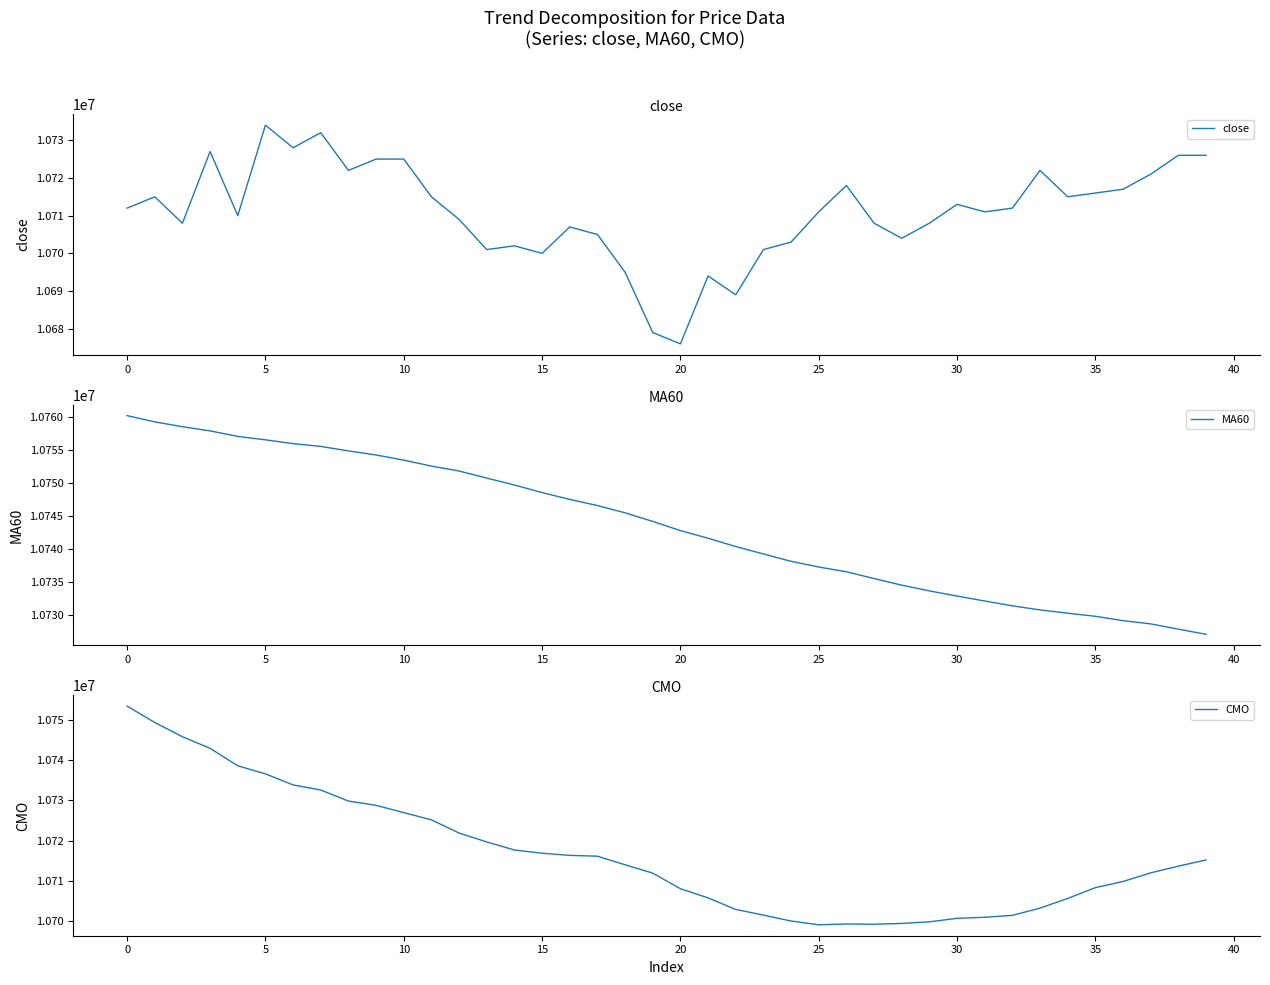

Which series has the largest total across all categories?

MA60